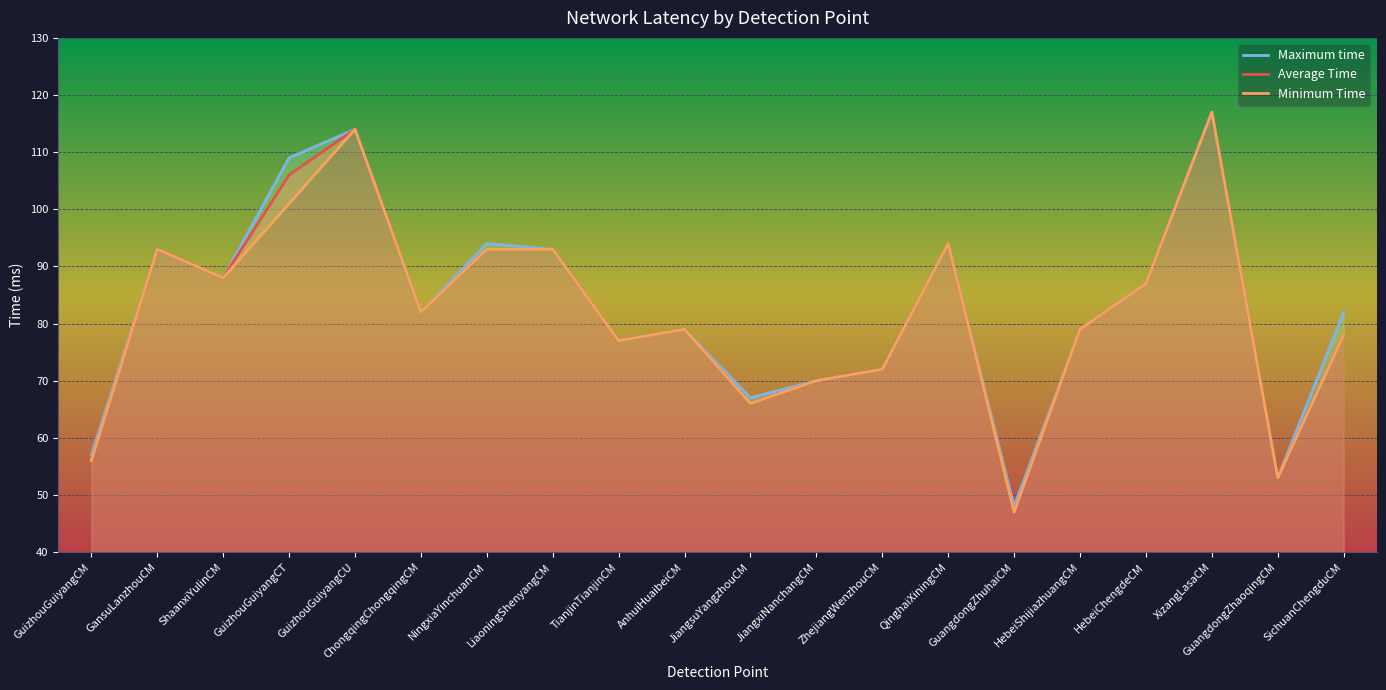

What value does the Maximum time series have at ChongqingChongqingCM, to the nearest 10?

80